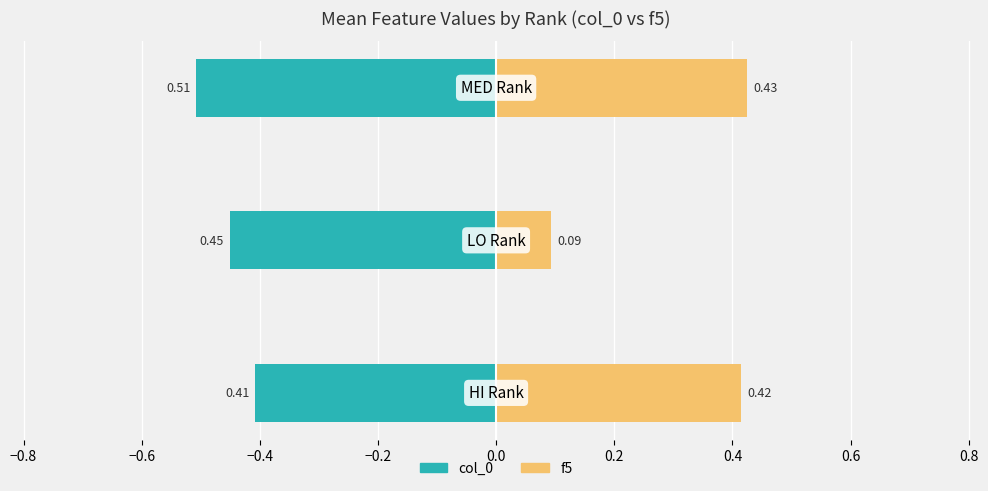

At −0.8, list the series in order from smallest to largest.

col_0, f5